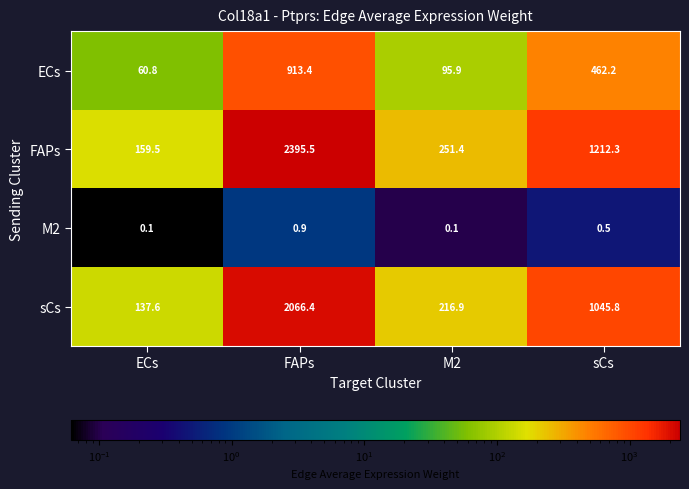

Rank the categories by ECs value from lowest to highest.

ECs, M2, sCs, FAPs